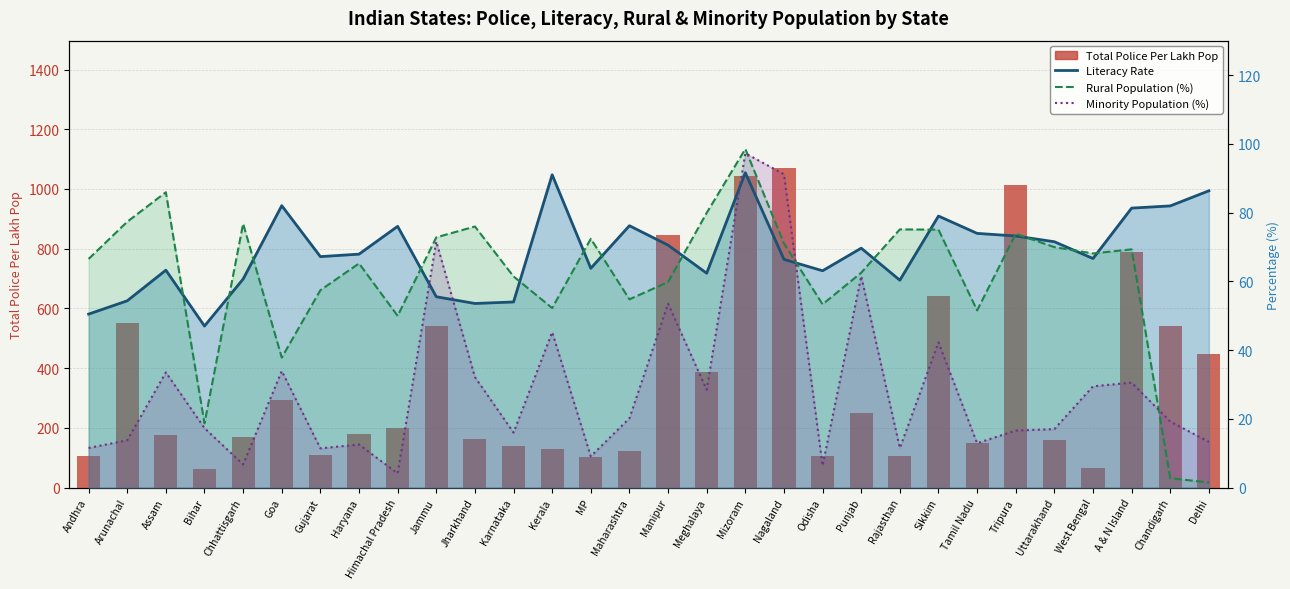

Reading left to right, list all the values displayed in this chart.

Total Police Per Lakh Pop: Andhra=107.0	Arunachal=550.0	Assam=176.0	Bihar=64.0	Chhattisgarh=169.0	Goa=292.0	Gujarat=110.0	Haryana=179.0	Himachal Pradesh=200.0	Jammu=541.0	Jharkhand=164.0	Karnataka=138.0	Kerala=131.0	MP=104.0	Maharashtra=124.0	Manipur=846.0	Meghalaya=386.0	Mizoram=1044.0	Nagaland=1069.0	Odisha=106.0	Punjab=249.0	Rajasthan=105.0	Sikkim=642.0	Tamil Nadu=150.0	Tripura=1012.0	Uttarakhand=160.0	West Bengal=66.0	A & N Island=790.0	Chandigarh=542.0	Delhi=448.0
Literacy Rate: Andhra=50.5	Arunachal=54.3	Assam=63.2	Bihar=47.0	Chhattisgarh=60.7	Goa=82.0	Gujarat=67.2	Haryana=67.9	Himachal Pradesh=76.0	Jammu=55.5	Jharkhand=53.6	Karnataka=54.0	Kerala=91.0	MP=63.8	Maharashtra=76.2	Manipur=70.5	Meghalaya=62.4	Mizoram=91.6	Nagaland=66.4	Odisha=63.1	Punjab=69.7	Rajasthan=60.3	Sikkim=79.0	Tamil Nadu=74.0	Tripura=73.2	Uttarakhand=71.5	West Bengal=66.6	A & N Island=81.3	Chandigarh=81.9	Delhi=86.3
Rural Population (%): Andhra=66.5	Arunachal=77.3	Assam=85.9	Bihar=18.7	Chhattisgarh=76.8	Goa=37.8	Gujarat=57.4	Haryana=65.2	Himachal Pradesh=50.0	Jammu=72.8	Jharkhand=76.0	Karnataka=61.4	Kerala=52.2	MP=72.4	Maharashtra=54.8	Manipur=59.8	Meghalaya=79.9	Mizoram=98.5	Nagaland=71.0	Odisha=53.3	Punjab=62.5	Rajasthan=75.1	Sikkim=75.0	Tamil Nadu=51.5	Tripura=73.8	Uttarakhand=70.0	West Bengal=68.1	A & N Island=69.3	Chandigarh=2.8	Delhi=1.5
Minority Population (%): Andhra=11.5	Arunachal=13.8	Assam=33.5	Bihar=17.3	Chhattisgarh=6.8	Goa=33.9	Gujarat=11.4	Haryana=12.5	Himachal Pradesh=4.1	Jammu=71.6	Jharkhand=32.2	Karnataka=16.0	Kerala=45.2	MP=9.1	Maharashtra=20.2	Manipur=53.5	Meghalaya=28.5	Mizoram=97.2	Nagaland=91.2	Odisha=6.4	Punjab=61.5	Rajasthan=11.5	Sikkim=42.2	Tamil Nadu=12.9	Tripura=16.6	Uttarakhand=17.0	West Bengal=29.5	A & N Island=30.6	Chandigarh=19.2	Delhi=13.3